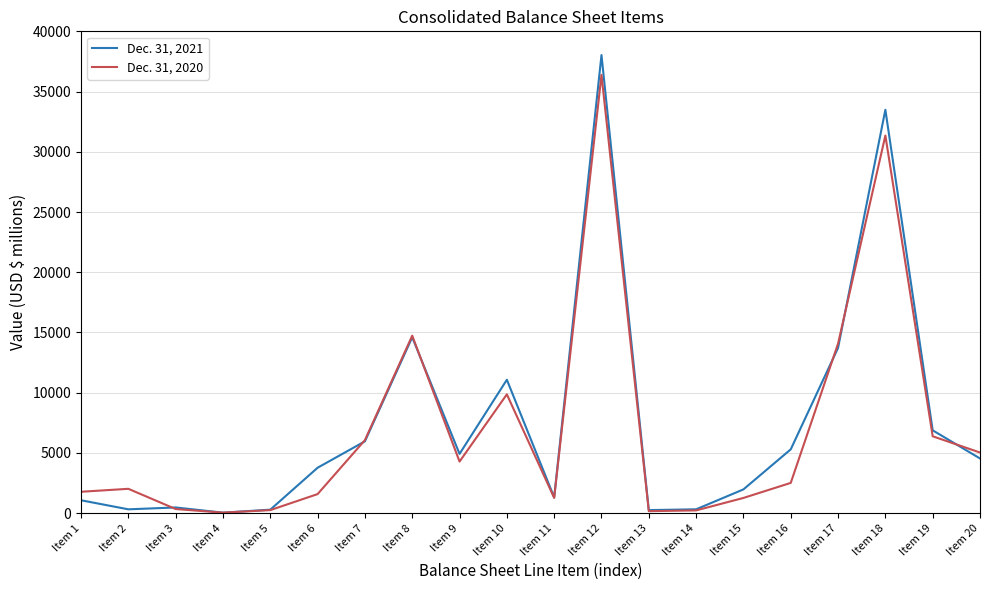

At which label is Dec. 31, 2020 closest to 18214?

Item 8